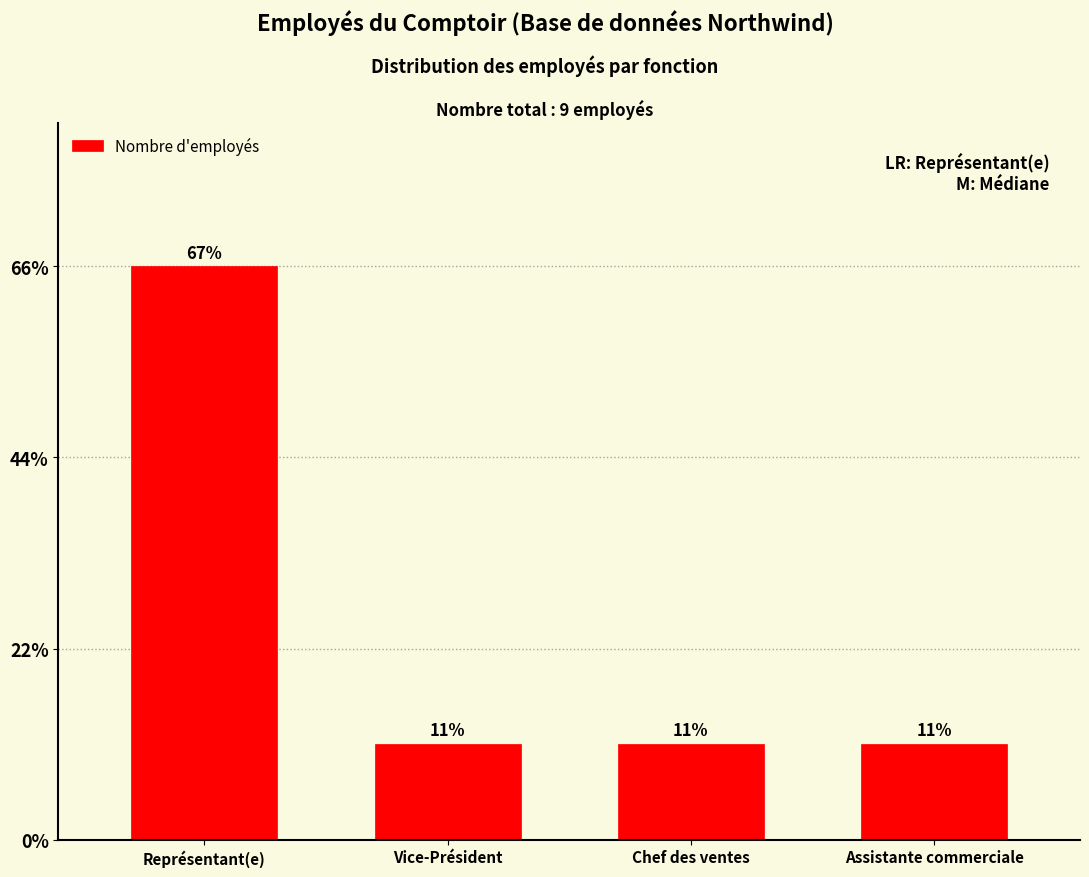

Is it true that the value at Représentant(e) is 2?

False